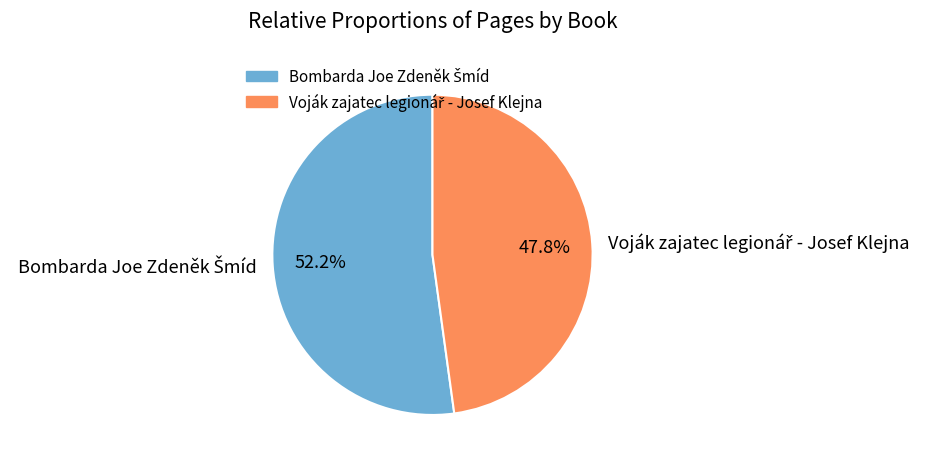

Is there a majority slice in this chart?

Yes